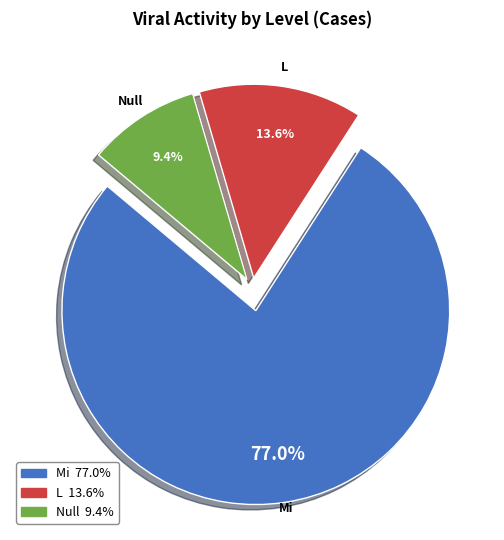

Is there a majority slice in this chart?

Yes